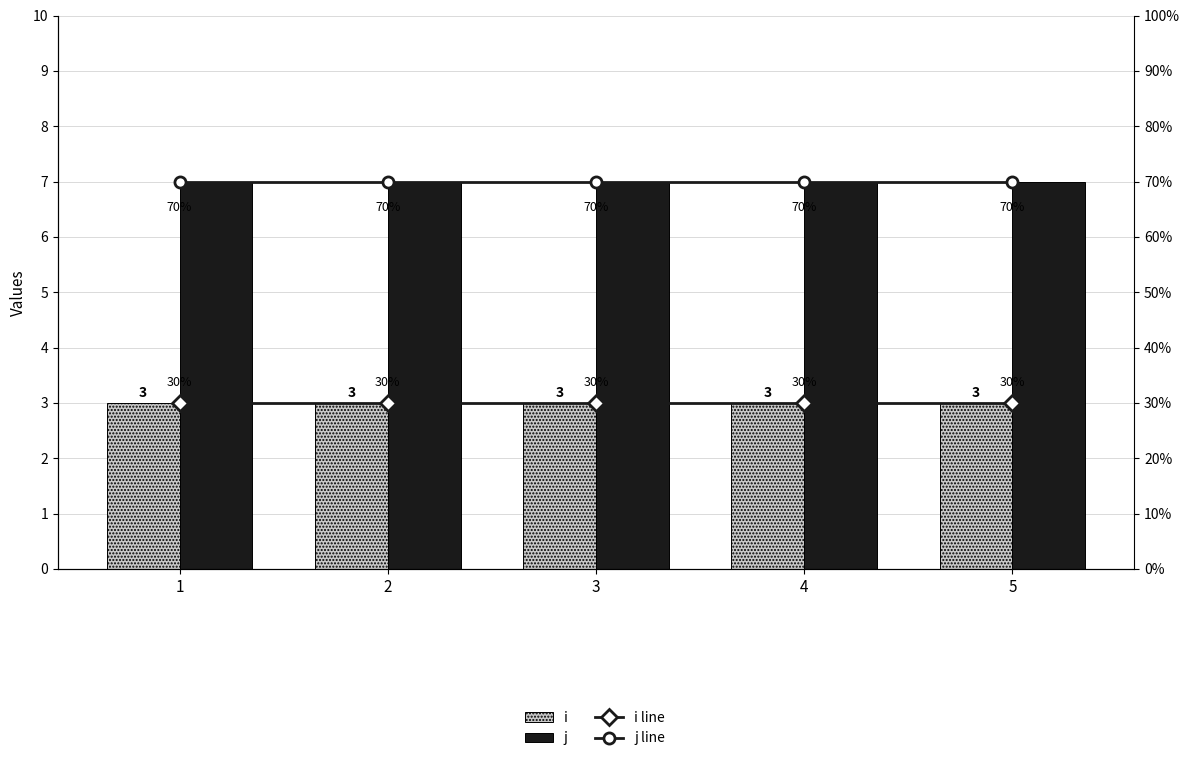

What is the value of the i line bar at the 2nd from the left?

3